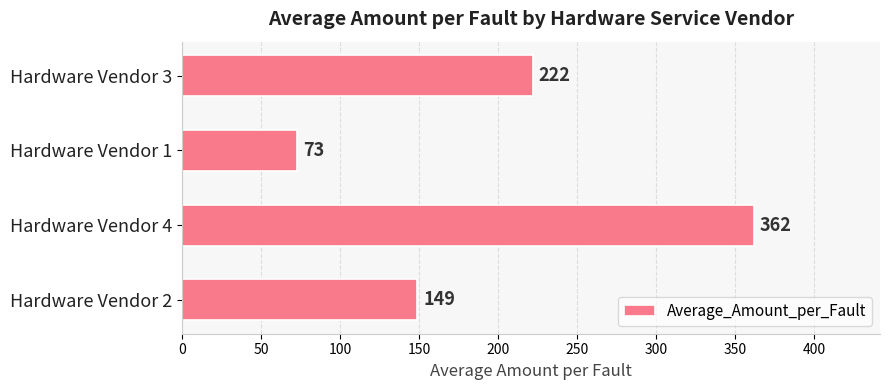

What is the smallest value displayed?

73